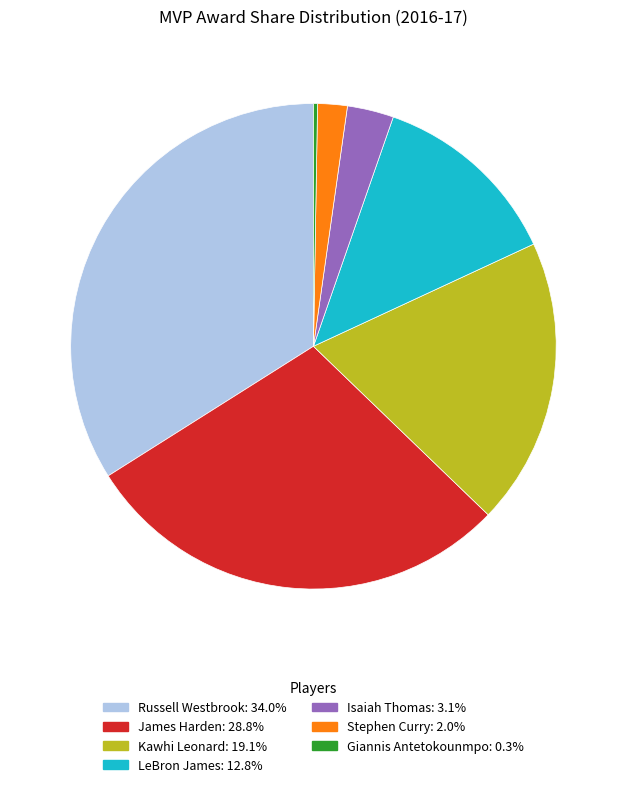

Does any single category account for the majority?

No